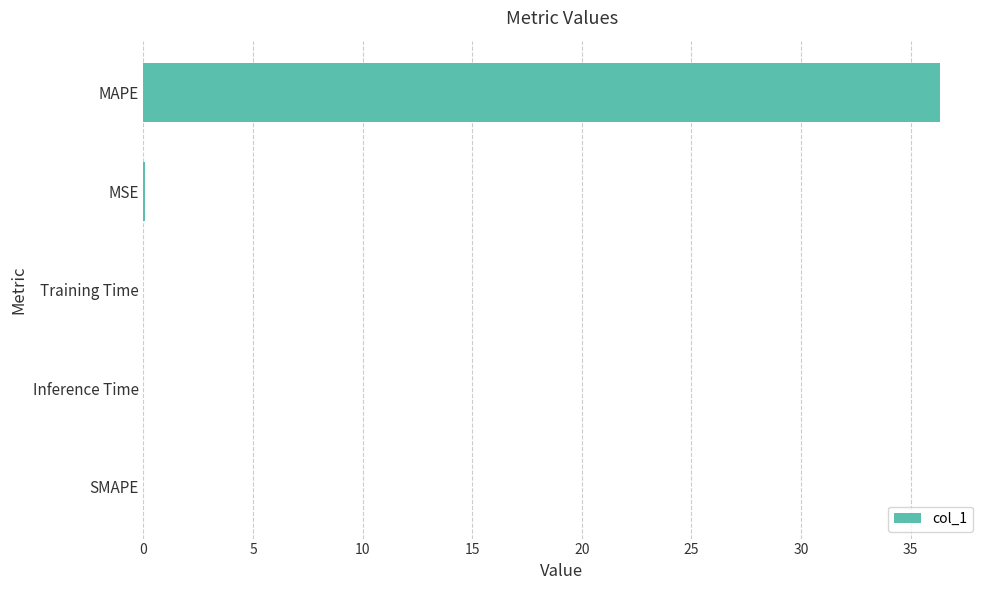

Is it true that the value at SMAPE is 0.0?

True